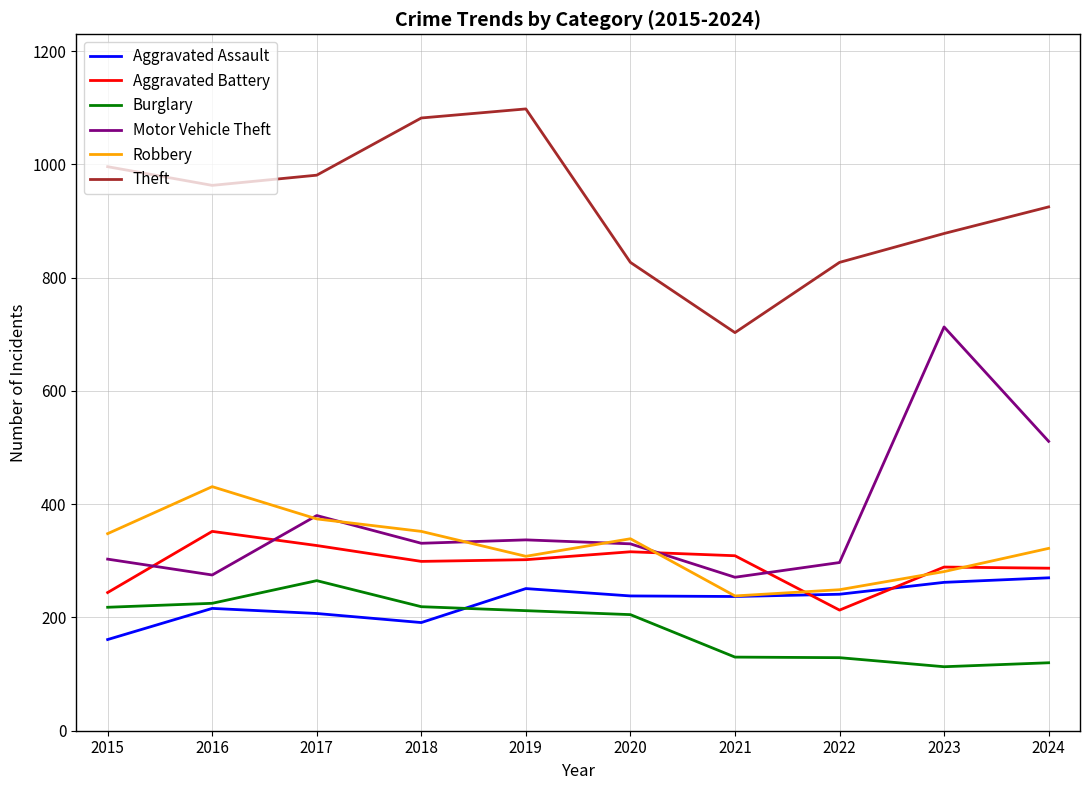

Does the chart display data point markers on the line(s)?

No